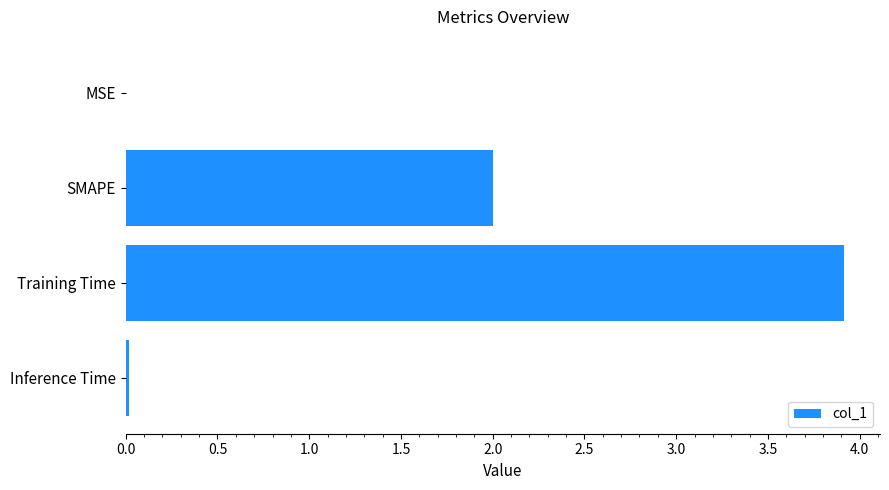

The value at Inference Time is 0.0. True or false?

True